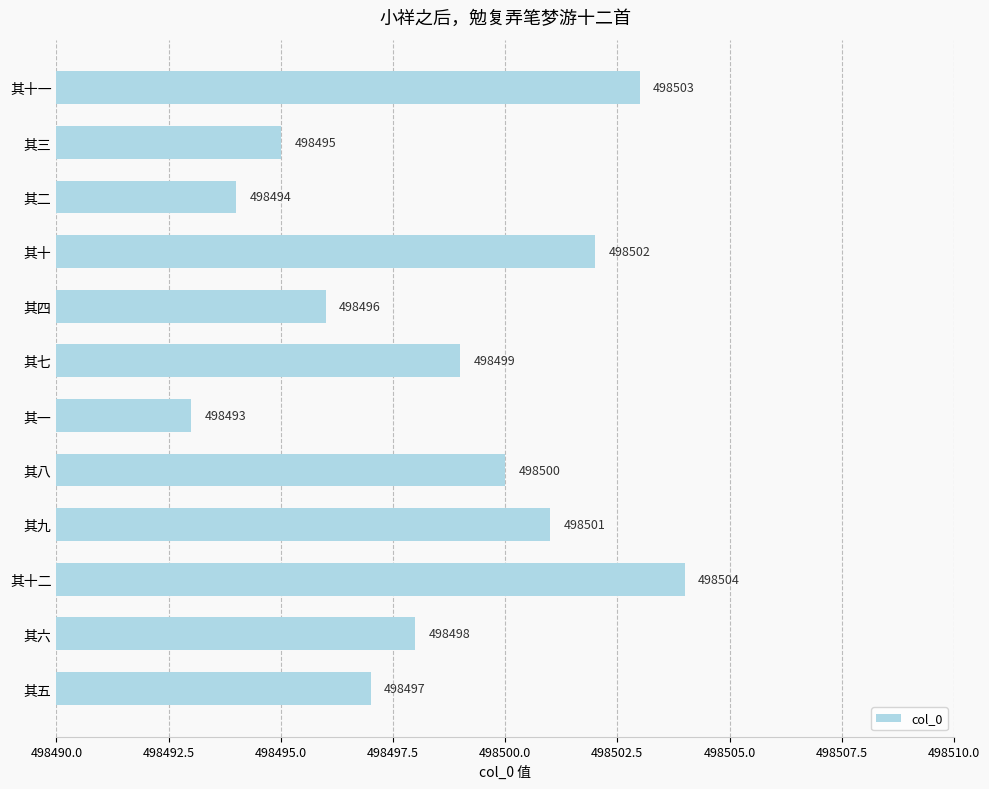

Count the number of data series in this chart.

1